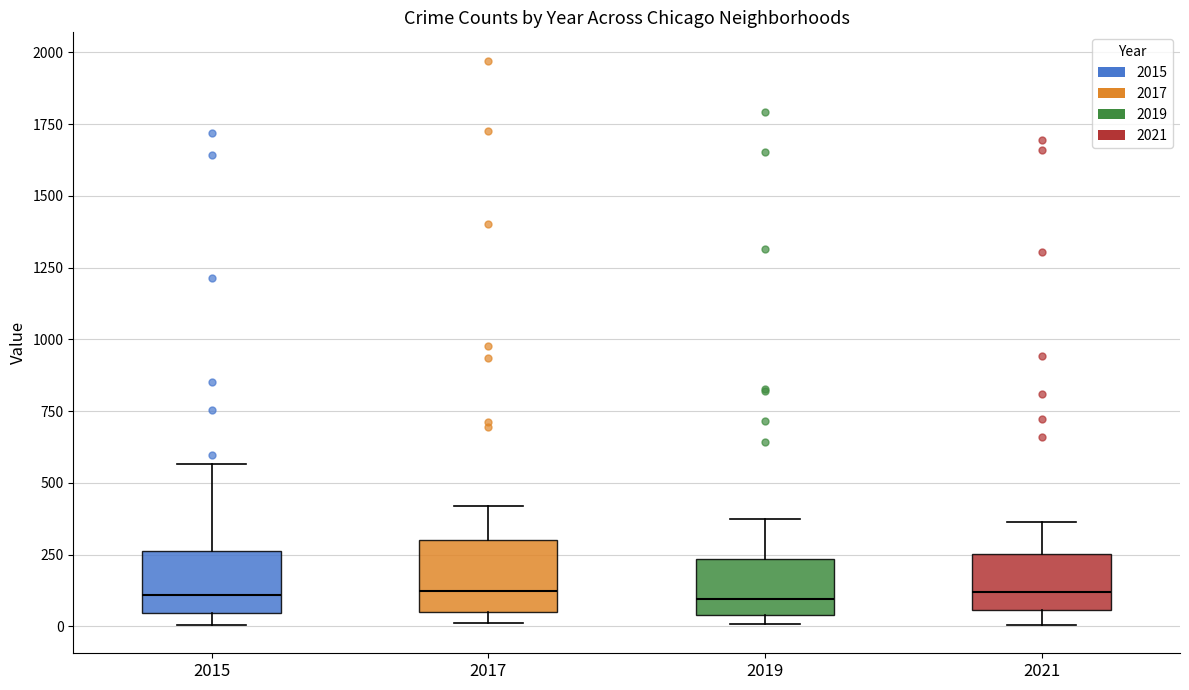

Reading left to right, read every box against the y-axis: the position of its median line, the range the box covers, and the ends of its whiskers. The values are not printed on the chart, so give them approximately, as read against the axis.

2015: median 100, box 50 to 250, whiskers 0 to 550
2017: median 100, box 50 to 300, whiskers 0 to 400
2019: median 100, box 50 to 250, whiskers 0 to 400
2021: median 100, box 50 to 250, whiskers 0 to 350